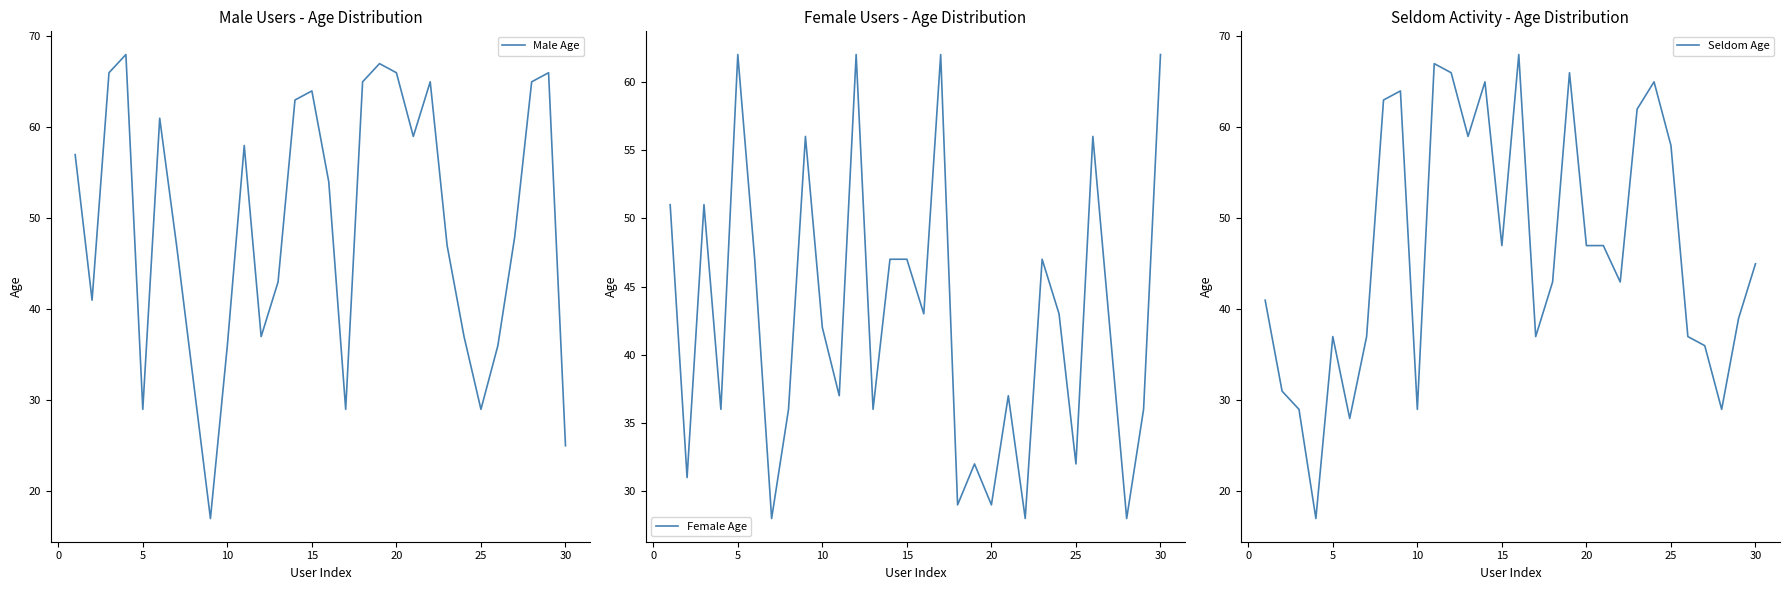

True or false: Male Age has a value of 44 at 30.

False